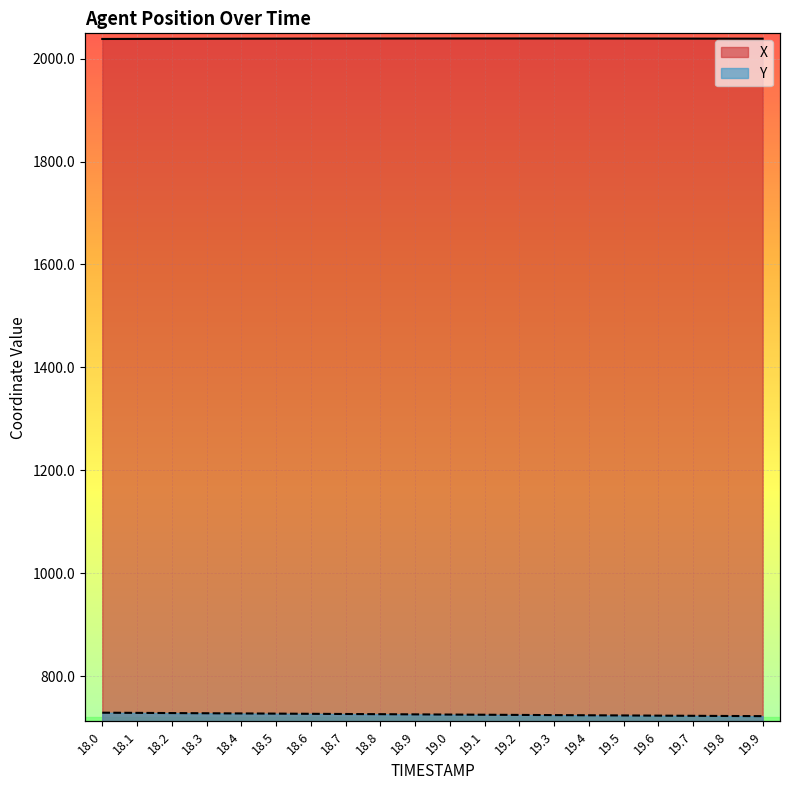

Rank the series by their average value, from highest to lowest.

X, Y